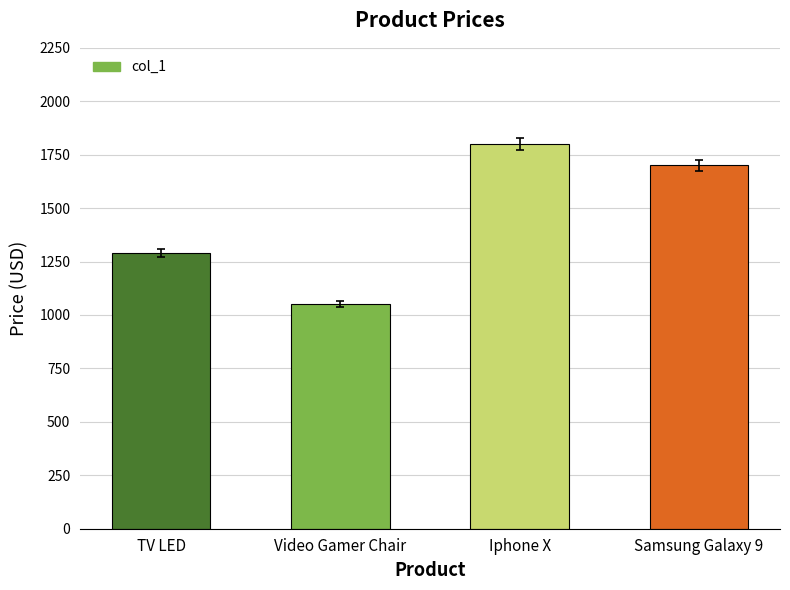

List the labels in order of value, largest first.

Iphone X, Samsung Galaxy 9, TV LED, Video Gamer Chair